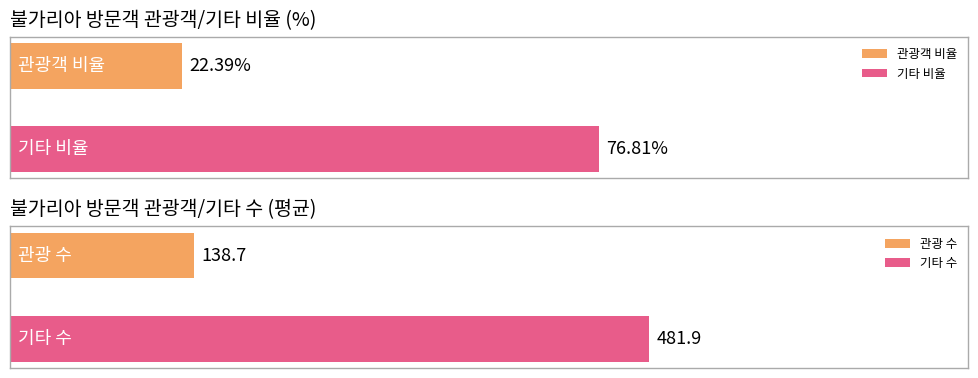

Which series has the widest spread of values?

기타